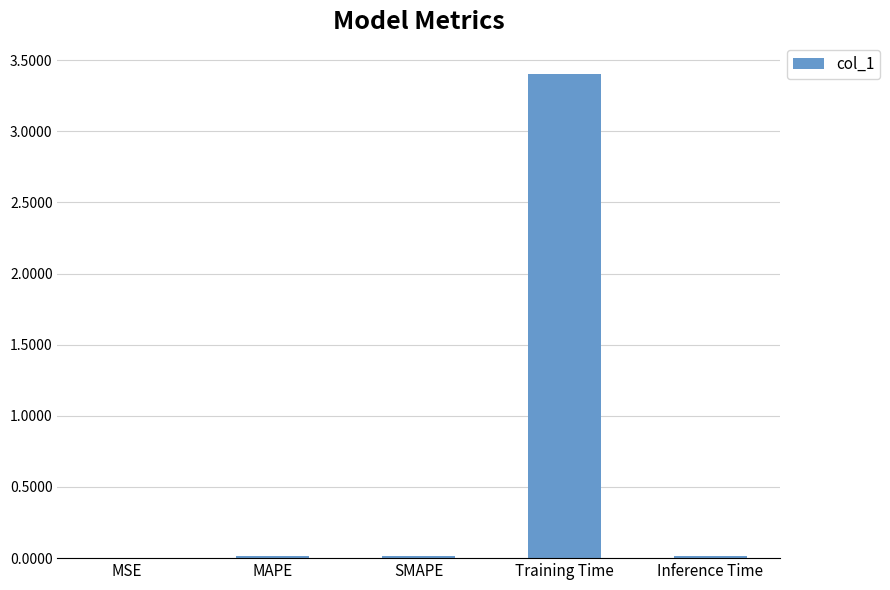

Are the bars horizontal?

No